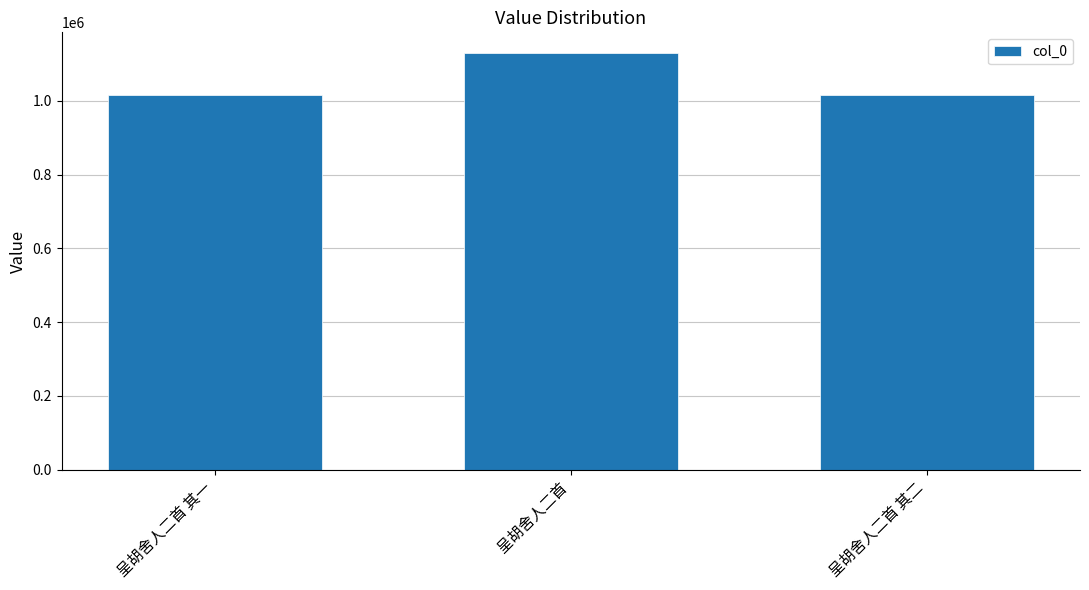

Are the bars grouped side by side (vs. stacked)?

No